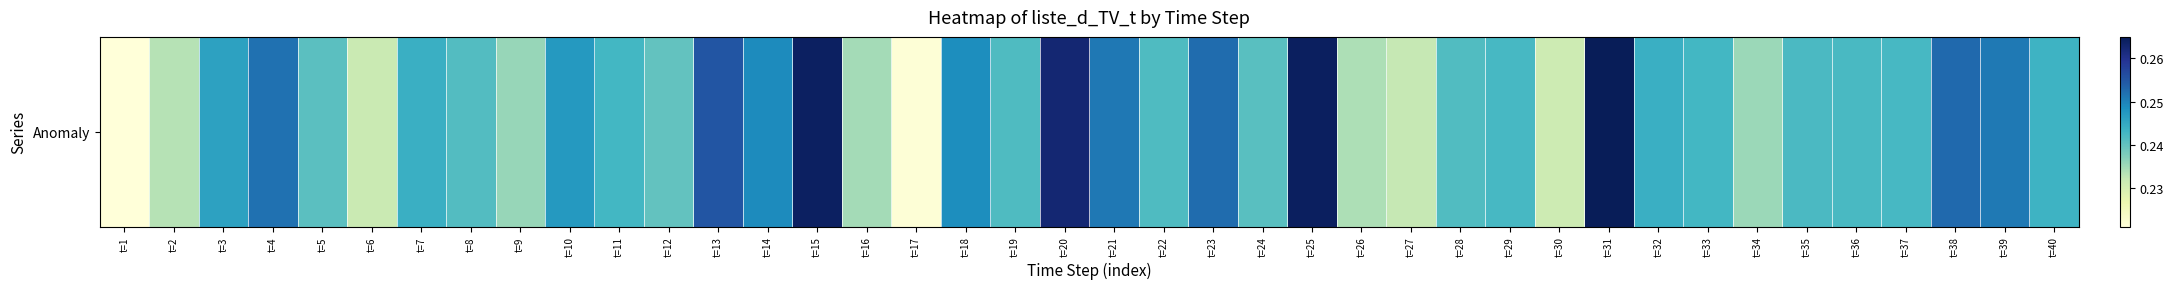

Which category has the lowest value across all series?

t=1